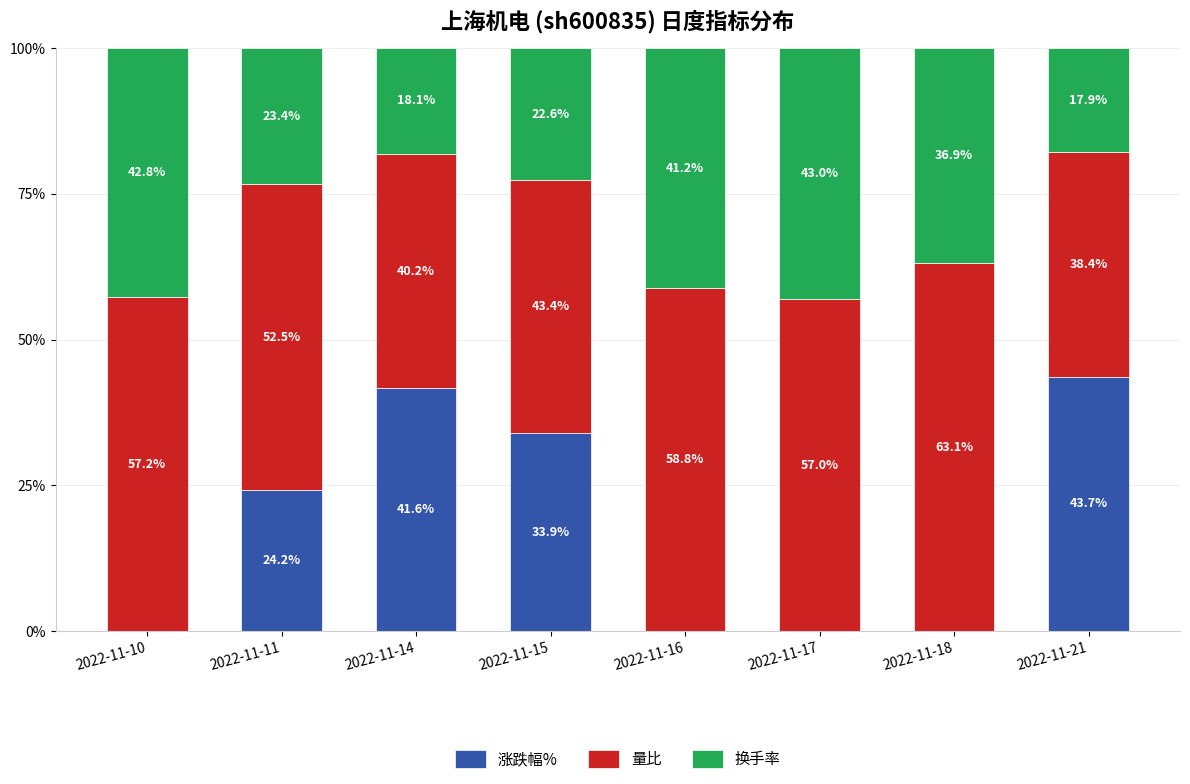

At which label does 涨跌幅% reach its peak?

2022-11-21